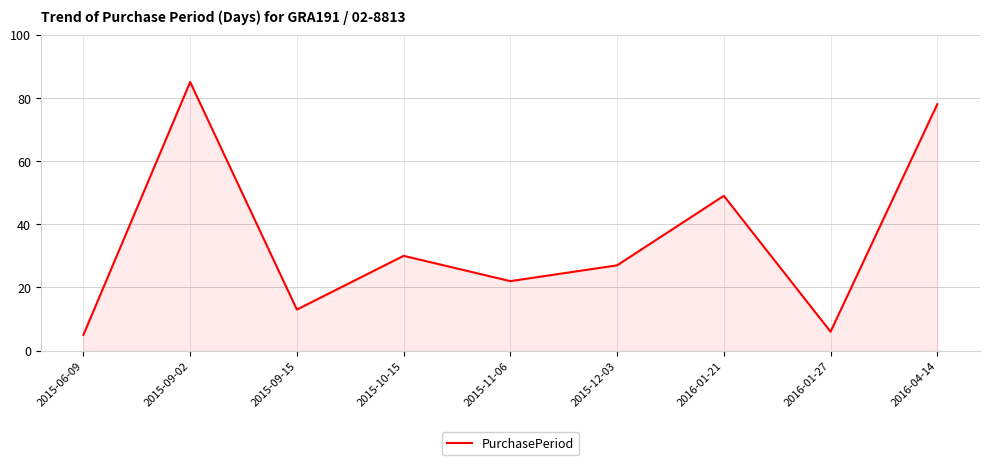

Approximately how many times larger is the value at 2015-11-06 compared to 2016-01-21?

0.4